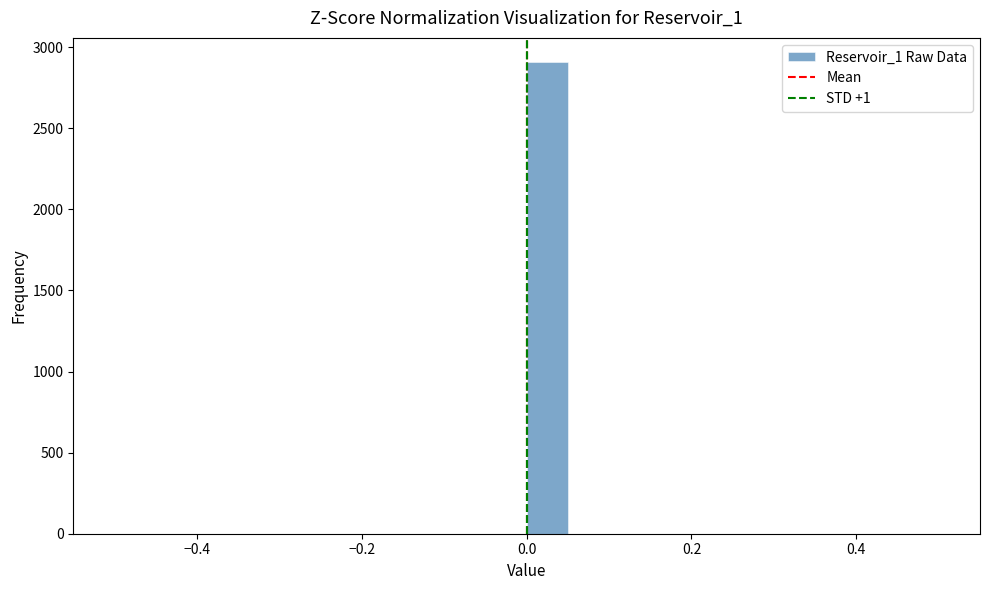

Read against the x-axis, roughly where is the centre of the tallest bar?

0.02